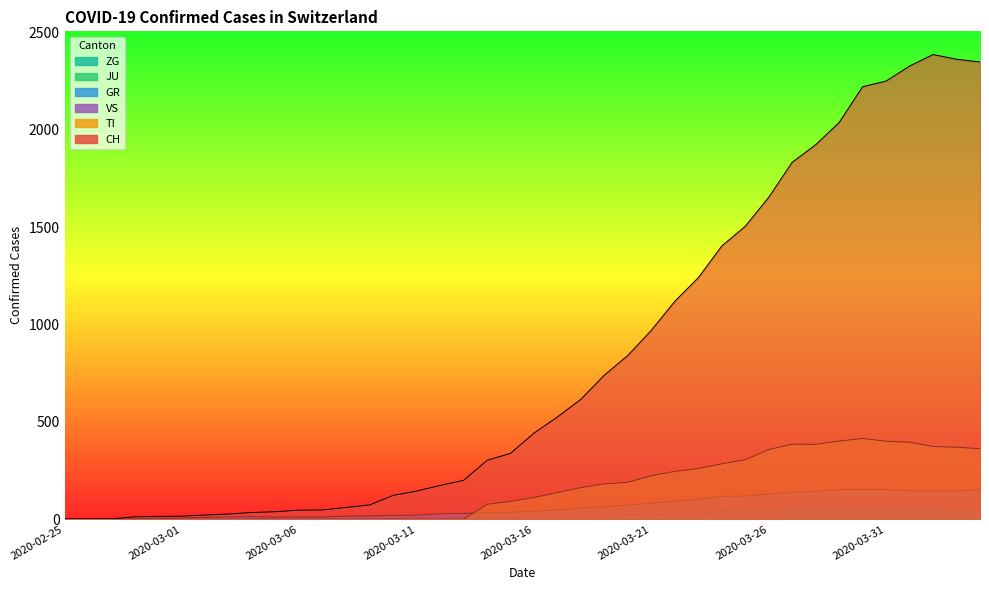

Is it true that JU equals 46 at 2020-04-03?

False